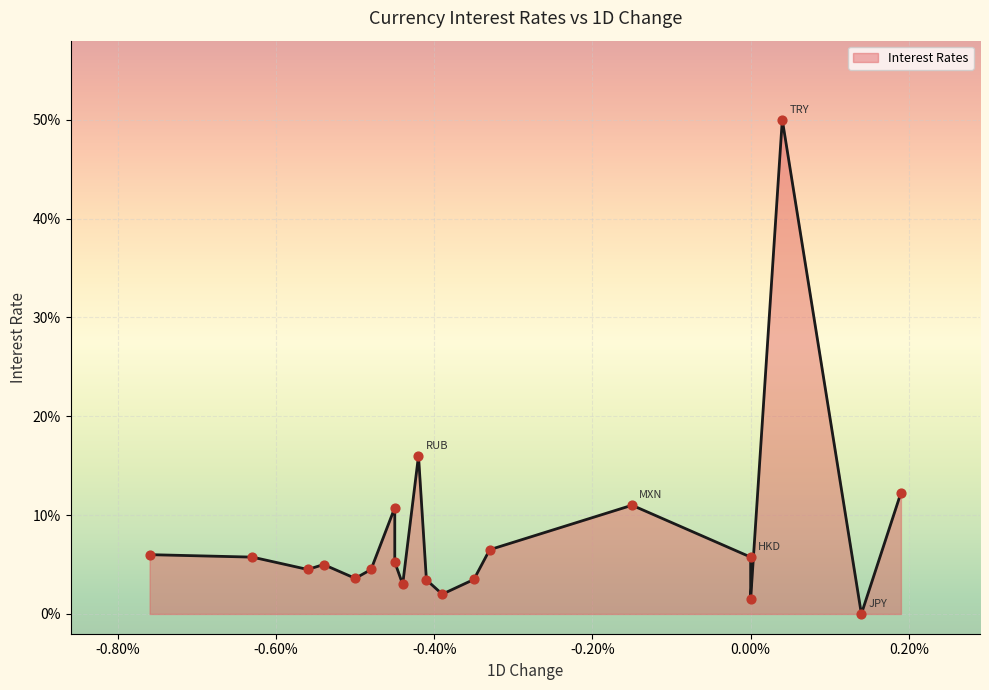

Between RUB and BRL, which is larger?

RUB